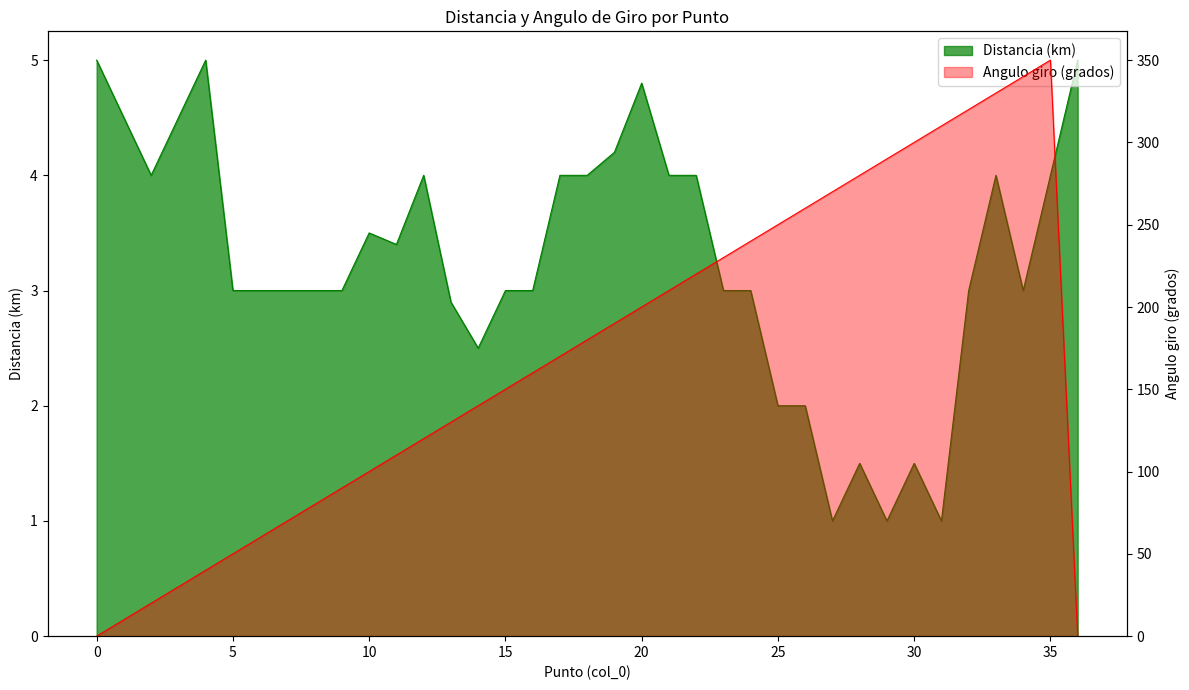

How many lines are shown in the chart?

2